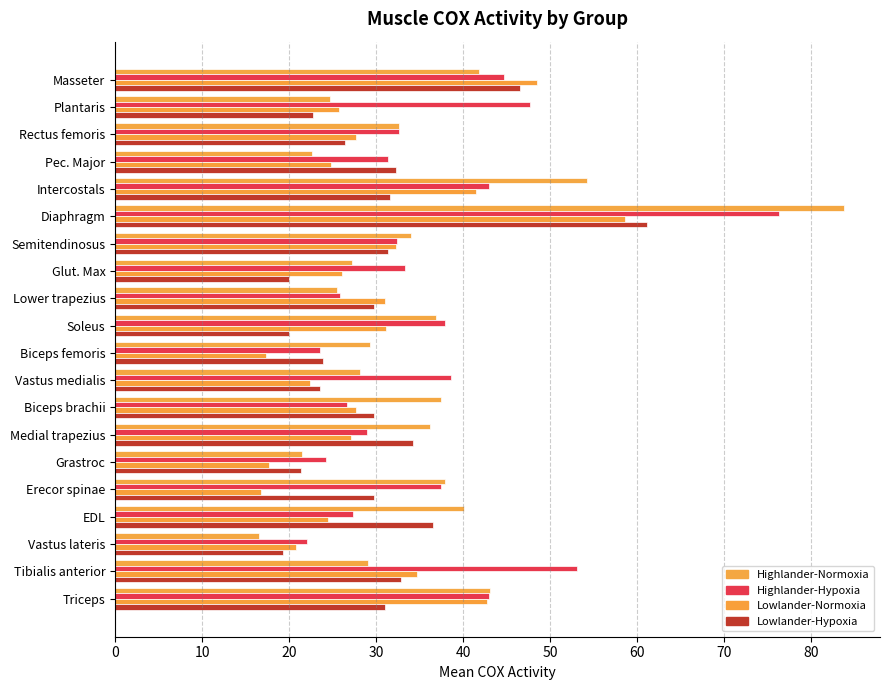

How many data points in Lowlander-Hypoxia are above 29?

12